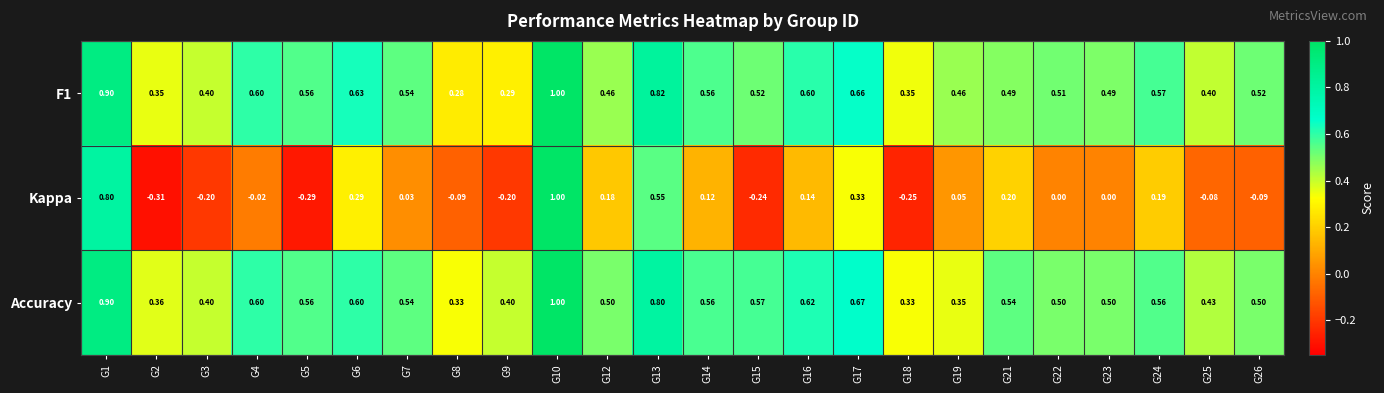

Which series has the widest spread of values?

Kappa